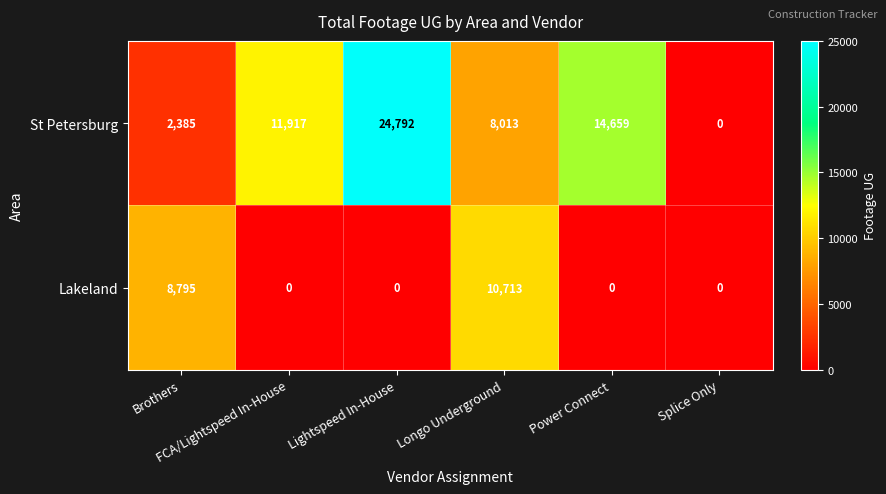

Count the Lakeland values in the range 0 to 8795.

5